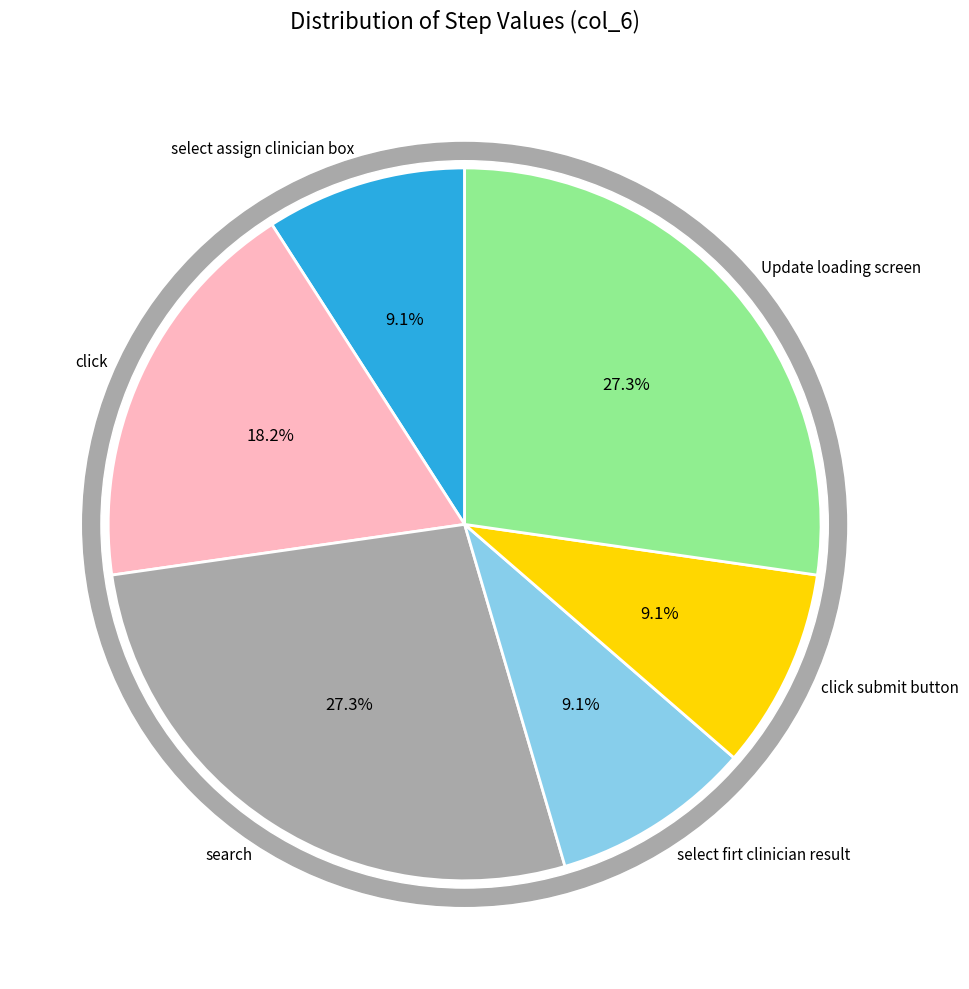

To the nearest percent, what portion does Update loading screen represent?

27%